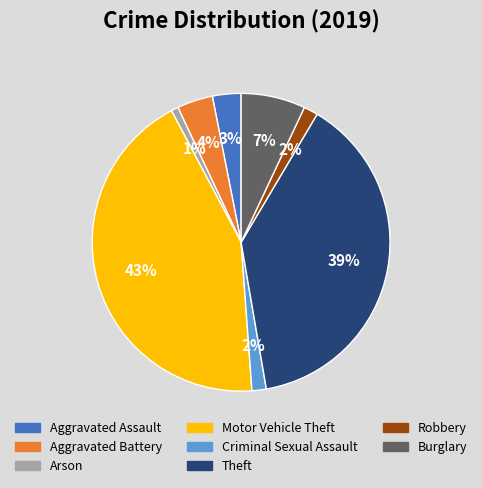

Is there a majority slice in this chart?

No